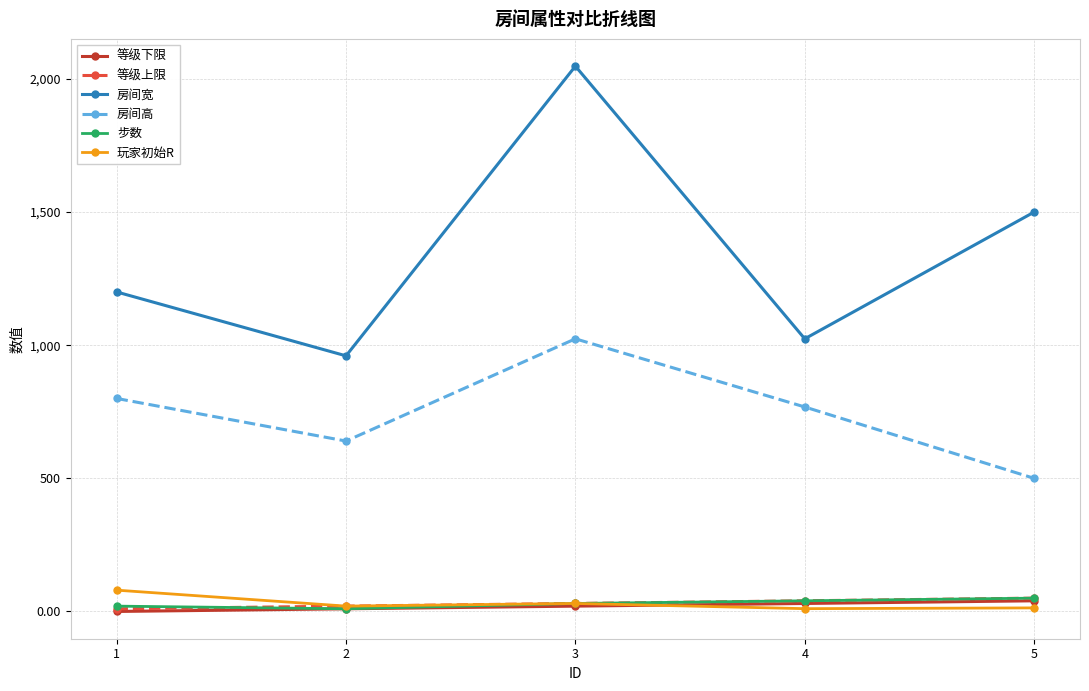

What is the value of the 等级上限 point at the 4th from the left?

40.0